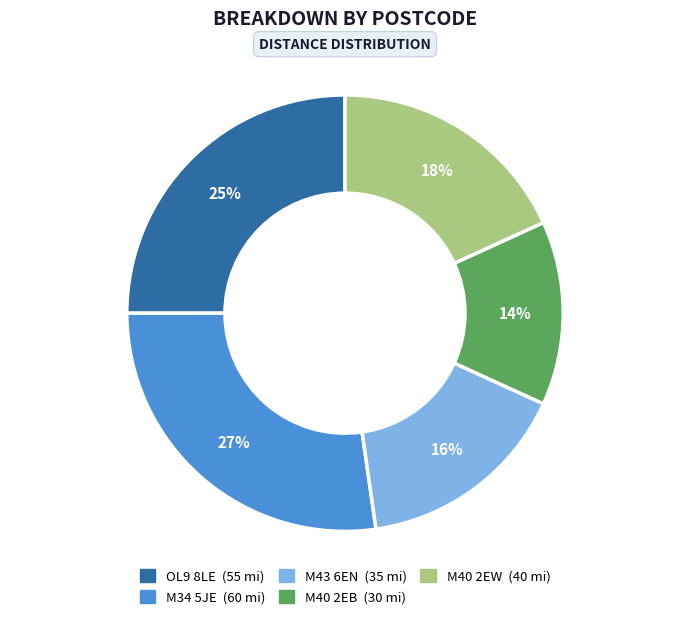

Is it true that OL9 8LE is 25% of the pie?

True